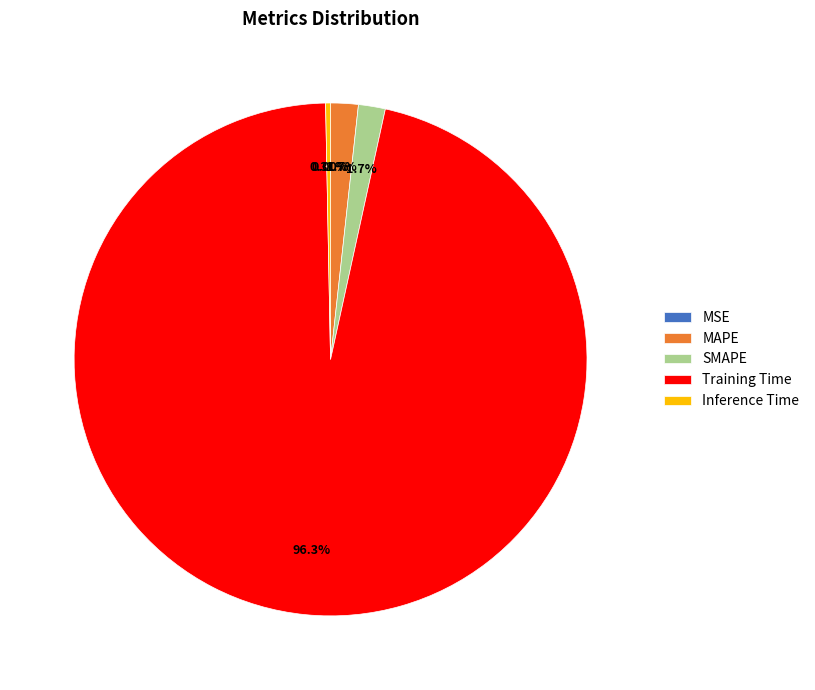

What is the largest slice in the pie chart?

Training Time